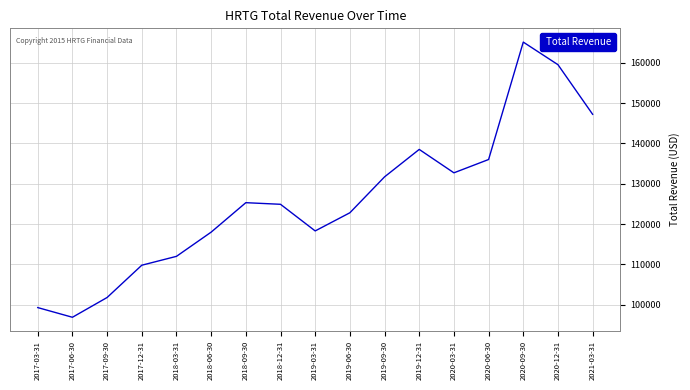

What is the approximate value at 2020-06-30?

136000